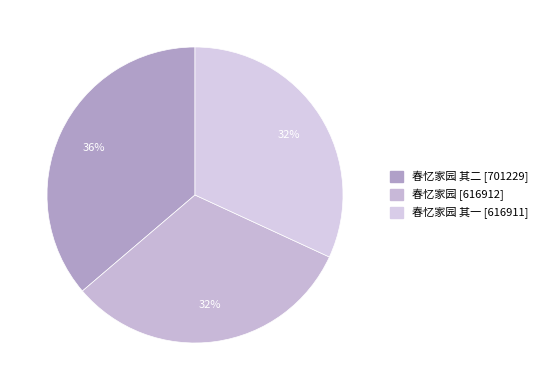

Rank the categories by value from lowest to highest.

春忆家园 其一, 春忆家园, 春忆家园 其二